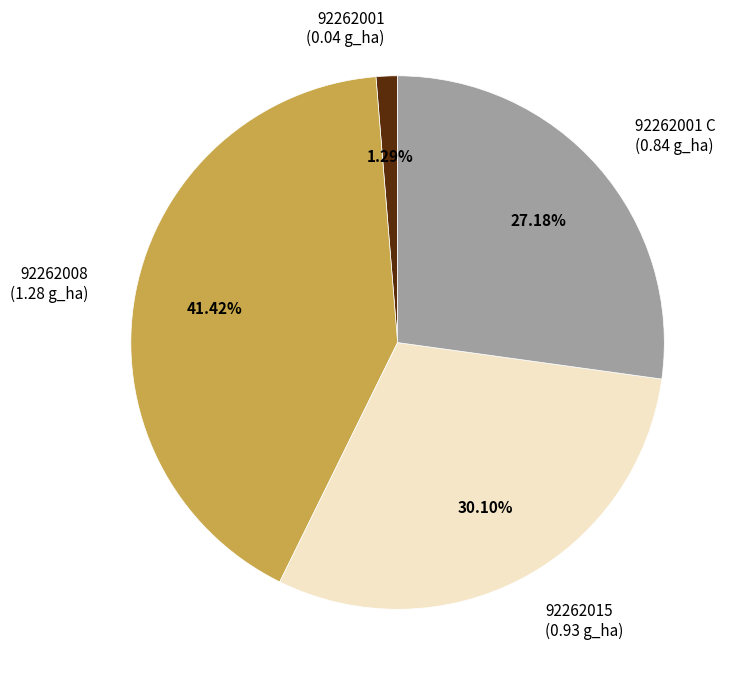

Rank the categories by value from highest to lowest.

92262008 (1.28 g_ha), 92262015 (0.93 g_ha), 92262001 C (0.84 g_ha), 92262001 (0.04 g_ha)